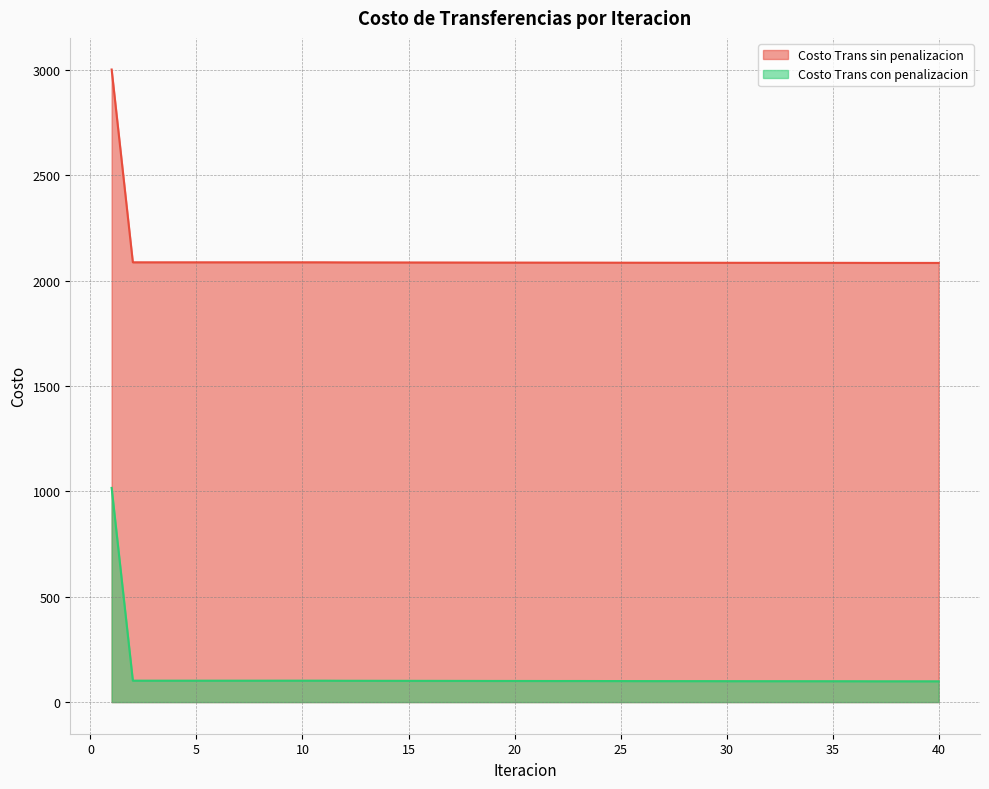

True or false: Costo Trans sin penalizacion and Costo Trans con penalizacion intersect in this chart.

False